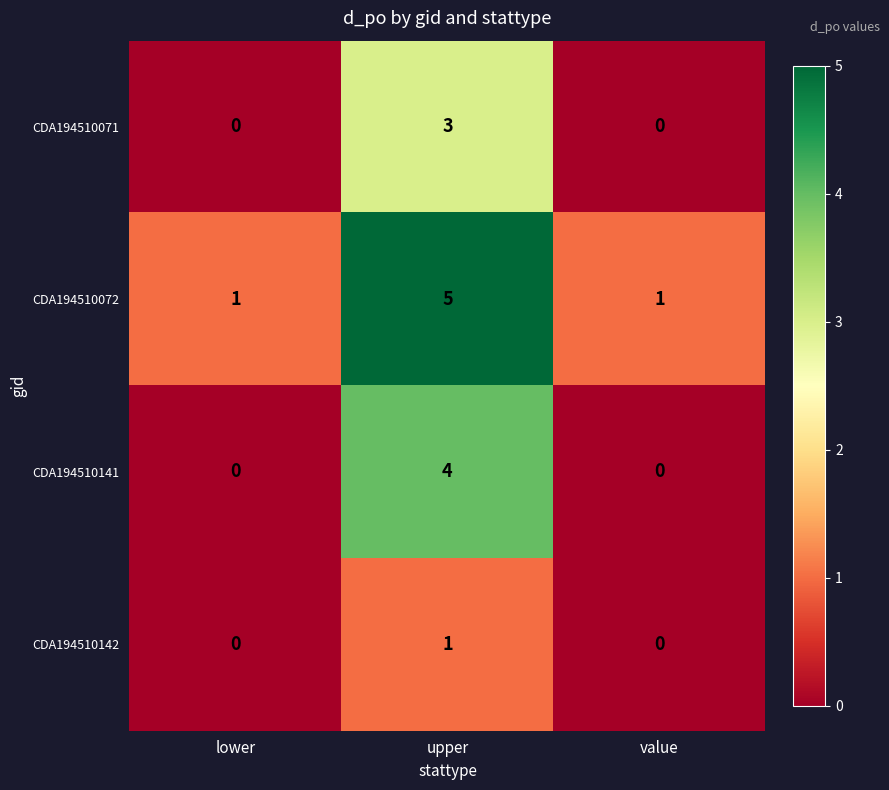

At which category is the sum across all series the highest?

upper